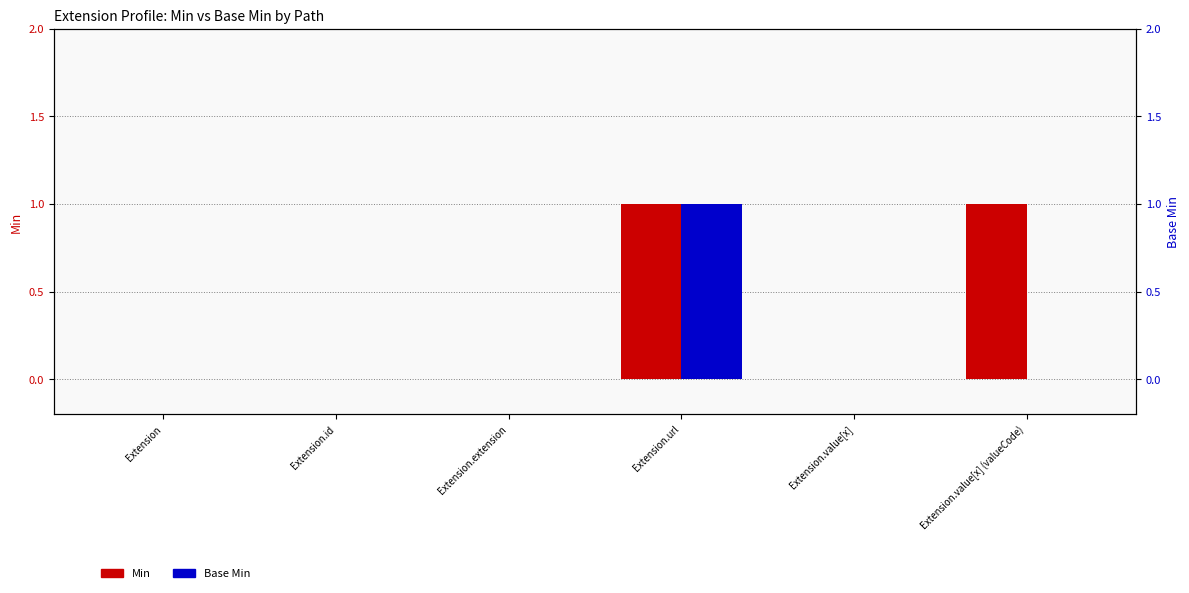

What is the label of the 5th bar from the left?

Extension.value[x]